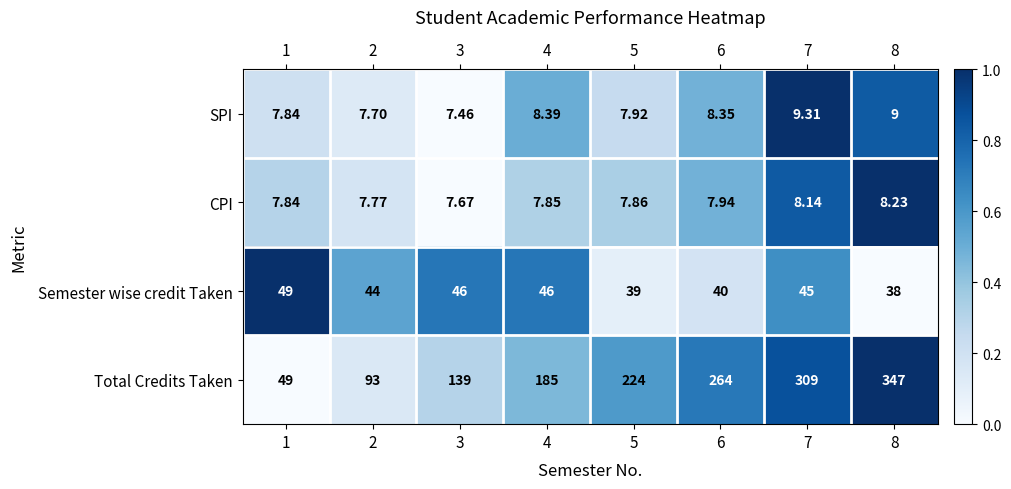

Is the value of CPI at 4 greater than the value of Semester wise credit Taken at 2?

No